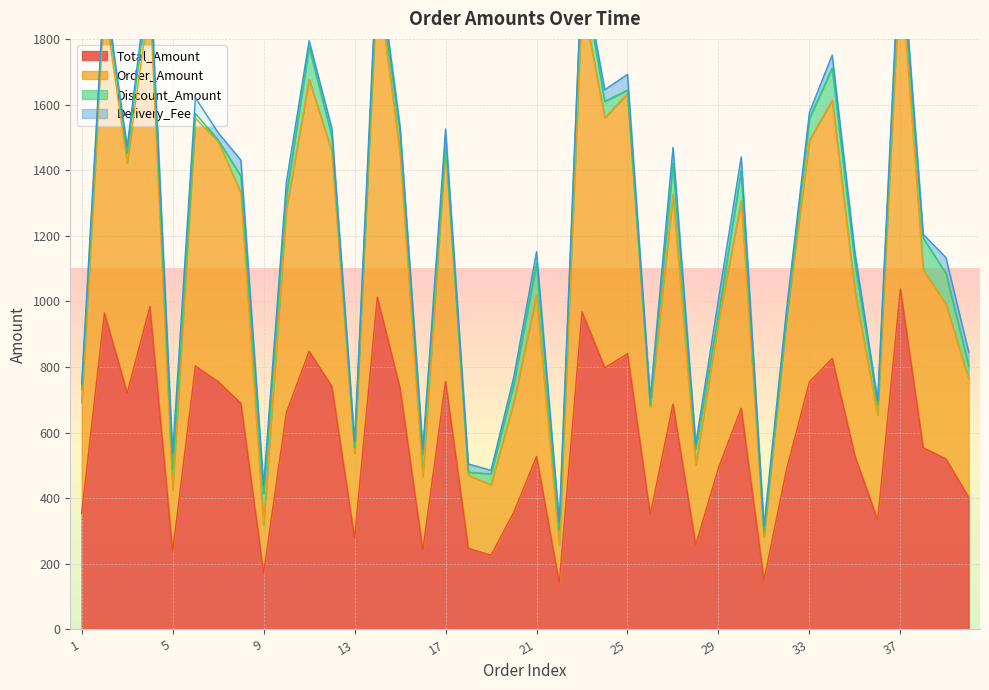

How many values in the Total_Amount series exceed 660?

20